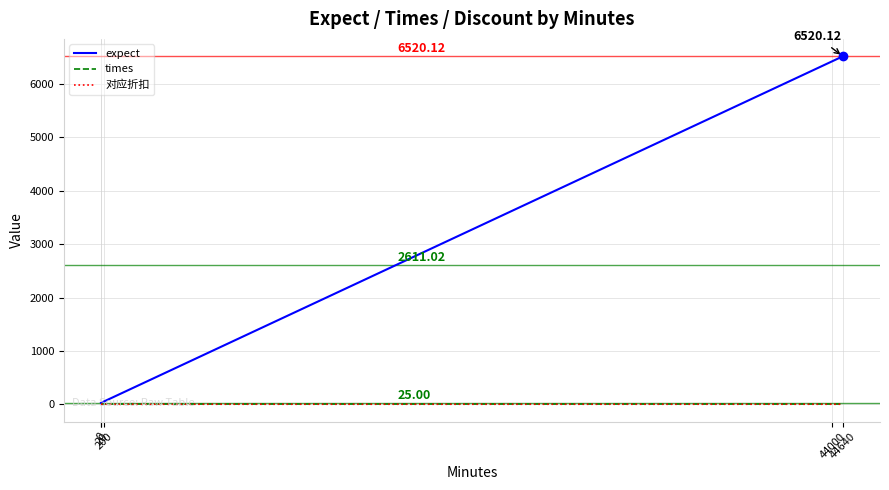

Where is expect nearest to the value 3272?

44000